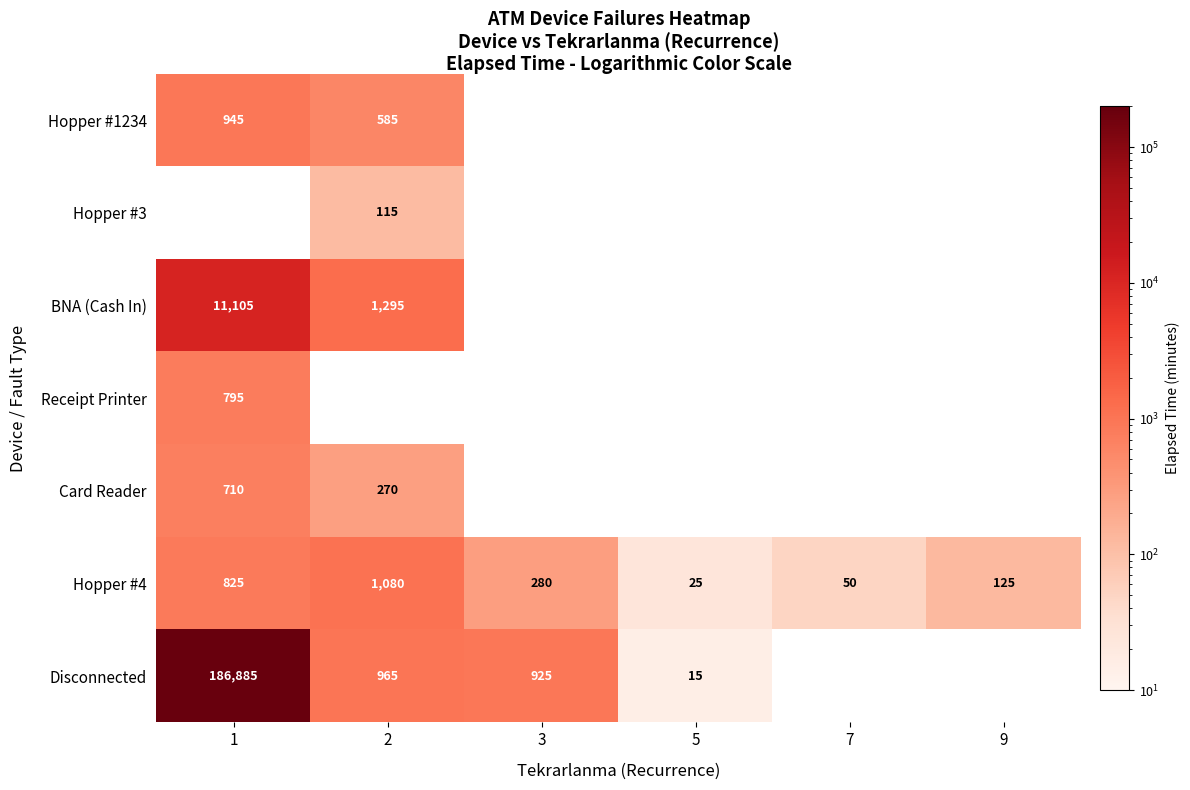

Is it true that Hopper #1234 equals 125.8 at 2?

False